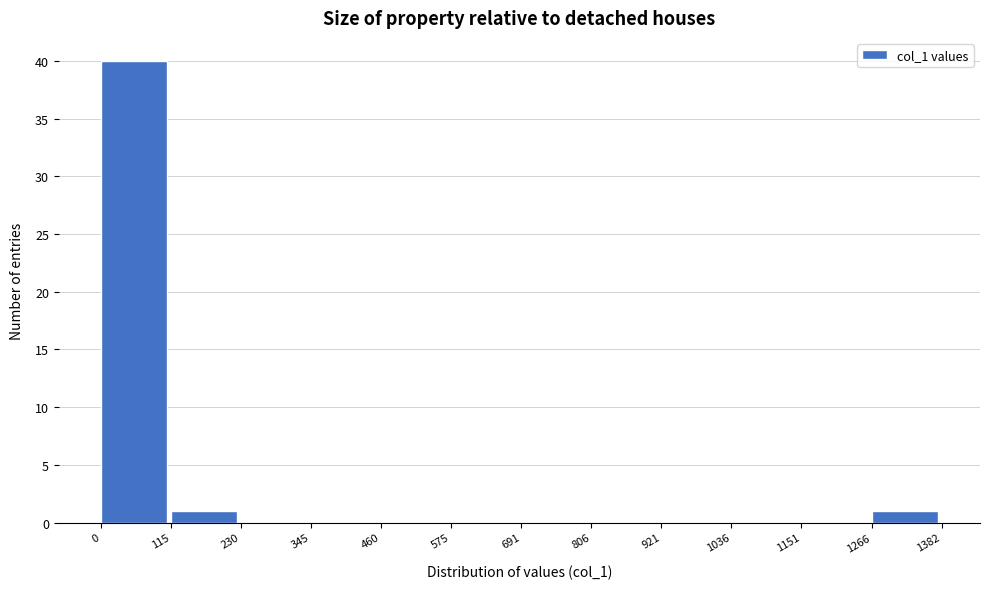

Reading left to right, transcribe this chart: for each bar, give the range it covers on the x-axis and its height. The values are not printed on the chart, so give them approximately, as read against the axis.

0 to 115: 40
115 to 230: 1
230 to 345: 0
345 to 460: 0
460 to 575: 0
575 to 691: 0
691 to 806: 0
806 to 921: 0
921 to 1036: 0
1036 to 1151: 0
1151 to 1266: 0
1266 to 1382: 1